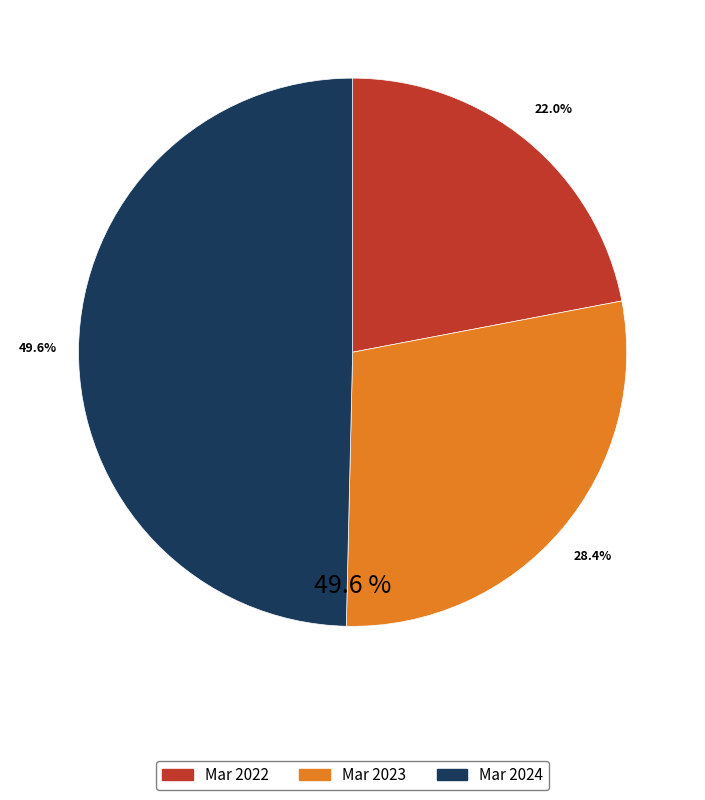

Does Mar 2024 represent more than half of the total?

No